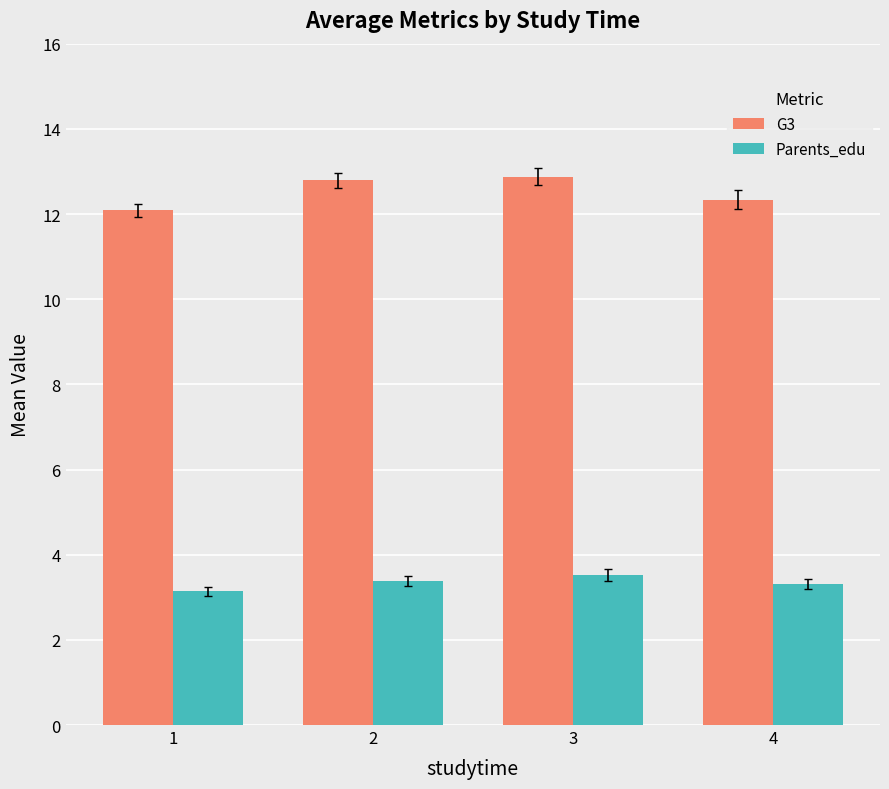

What is the minimum value for Parents_edu?

3.1